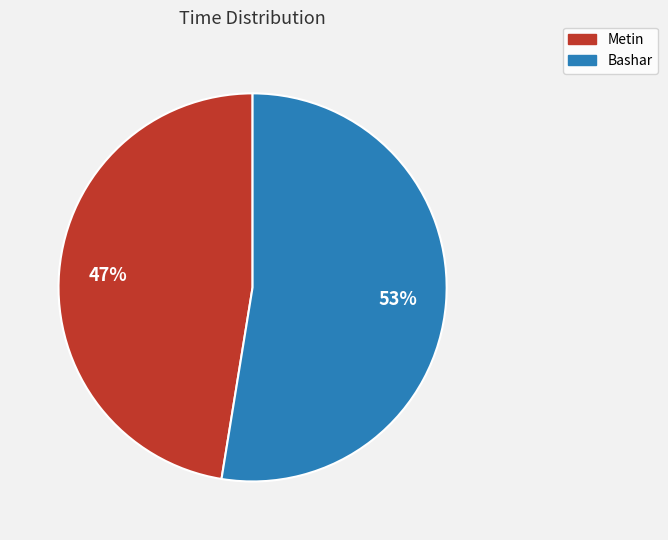

Which category has the biggest portion of the pie?

Bashar